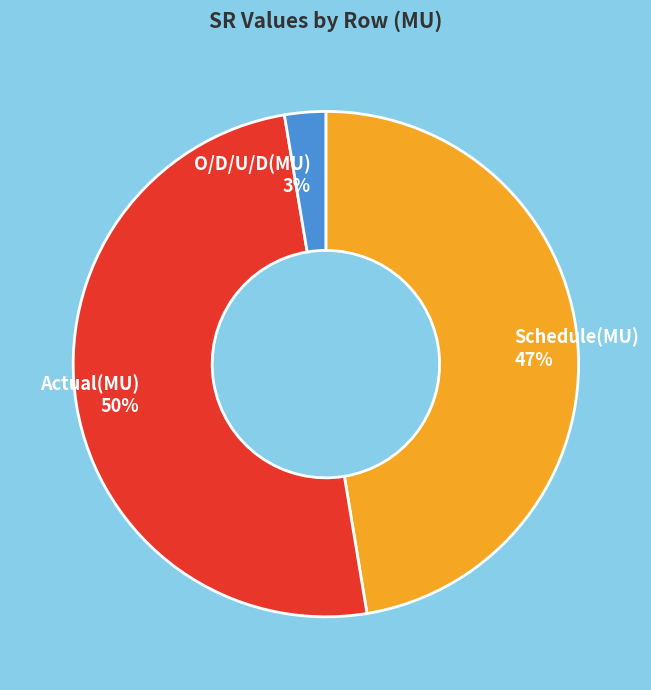

Do Actual(MU) 50% and O/D/U/D(MU) 3% together represent more than half of the pie?

Yes